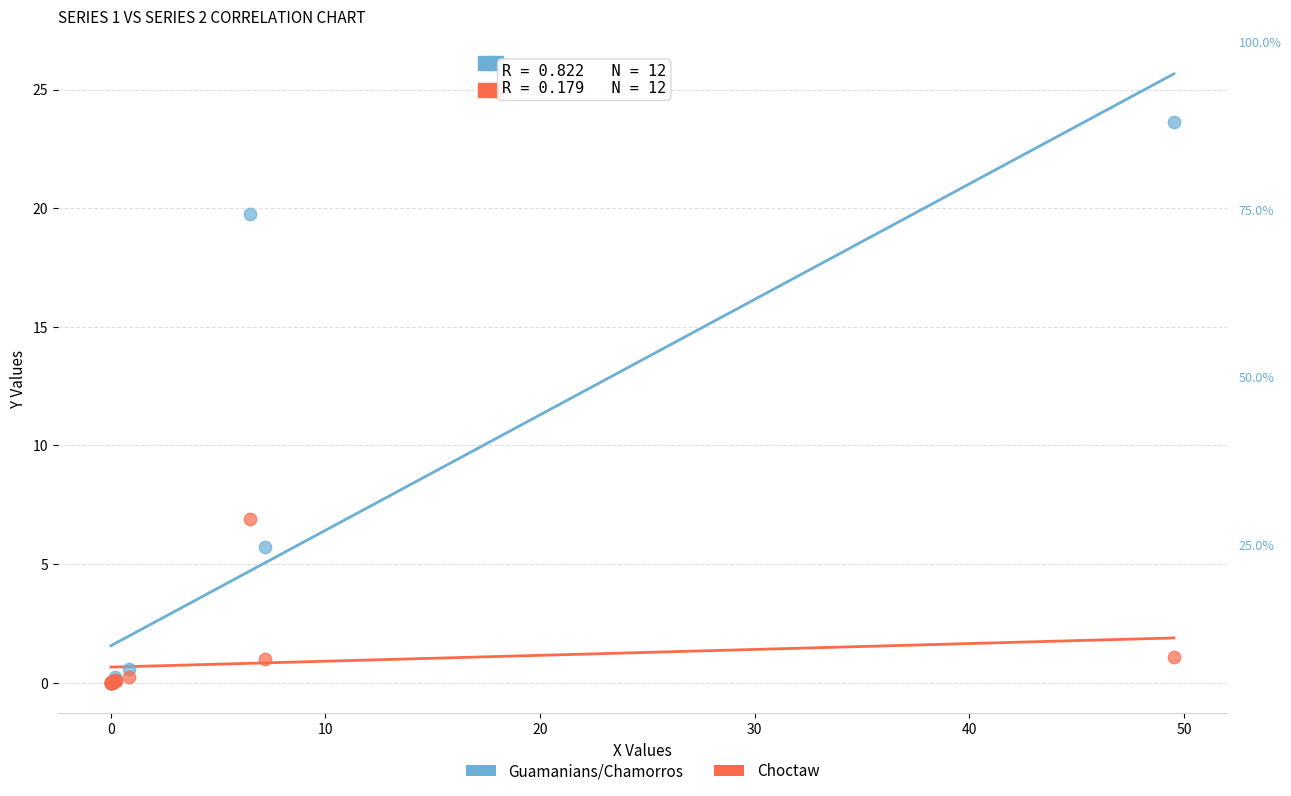

What are all the series names shown in the legend?

Guamanians/Chamorros, Choctaw